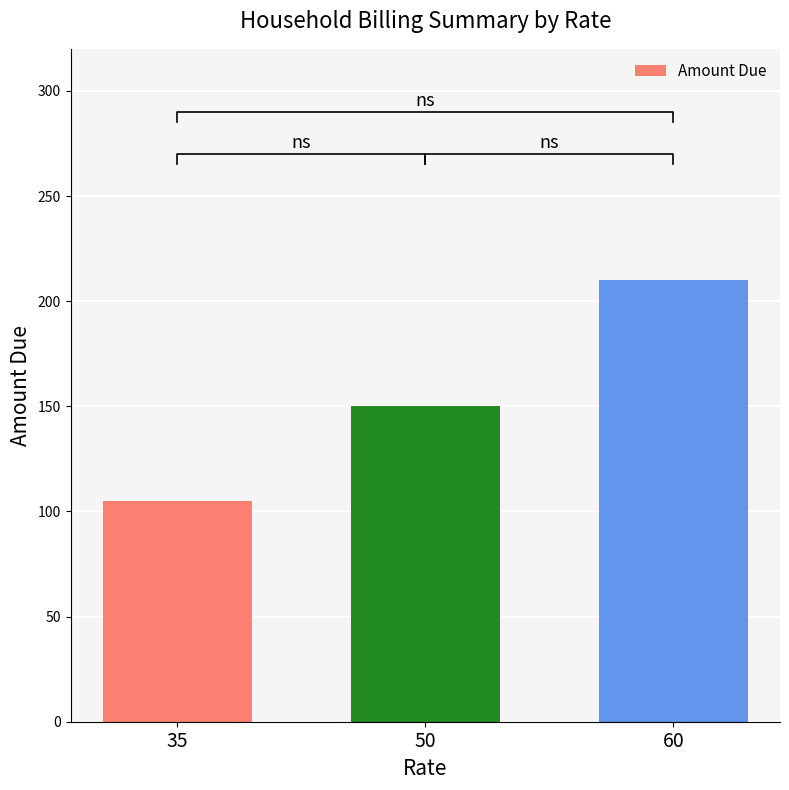

Which category has the lowest value across all series?

35